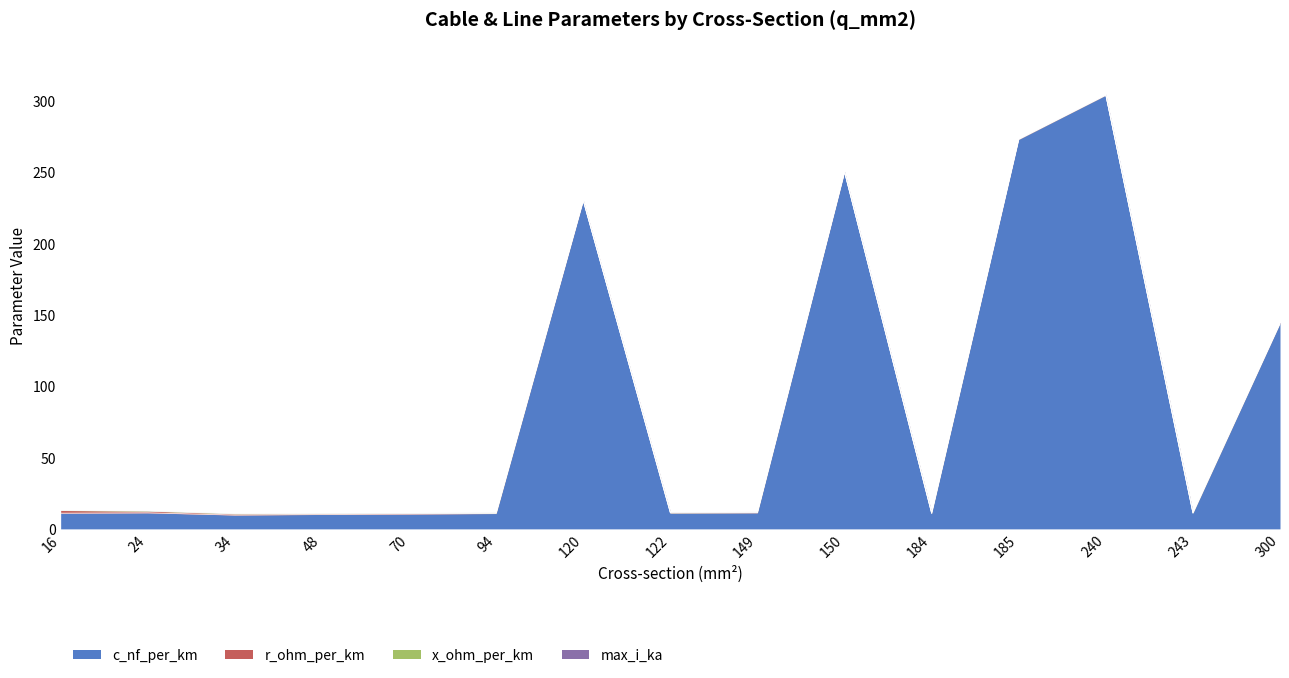

At which label does c_nf_per_km reach its peak?

240